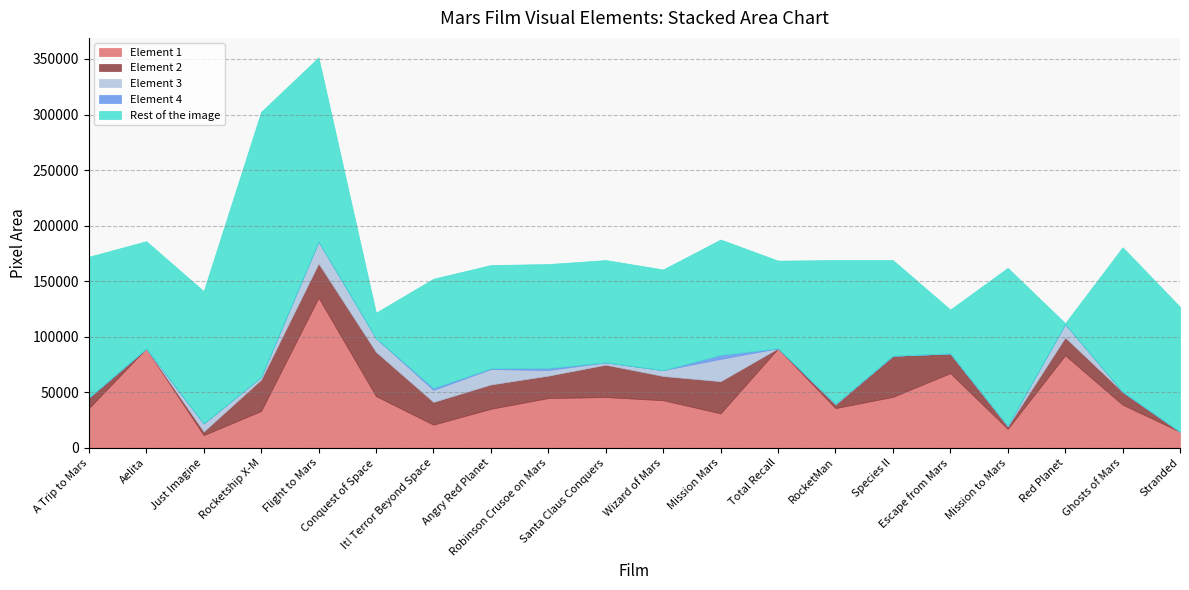

What are all the series names shown in the legend?

Element 1, Element 2, Element 3, Element 4, Rest of the image